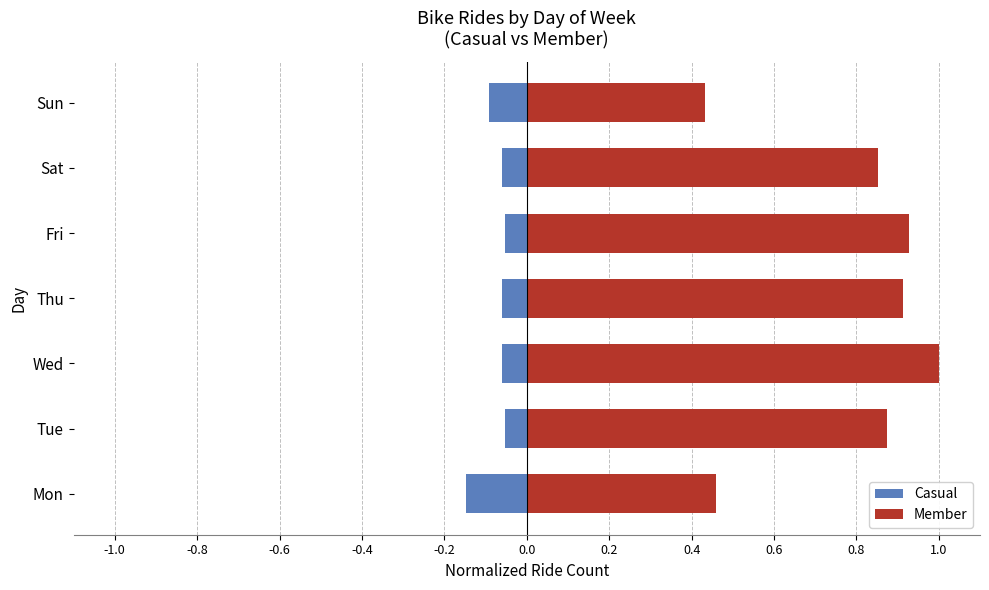

Is it true that Member equals 0.7 at Sun?

False